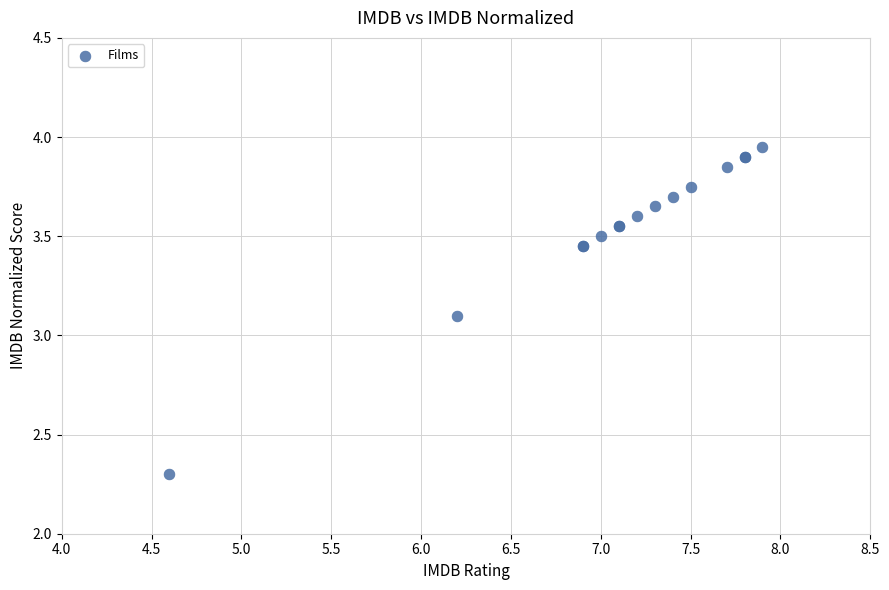

What Y value in the scatter plot is closest to 3?

3.1